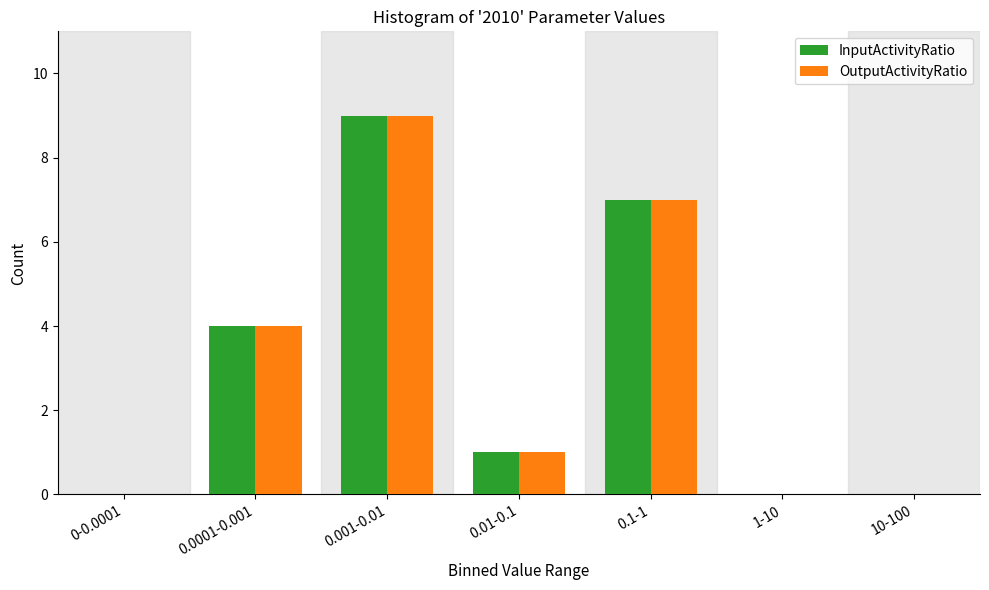

Reading left to right, what are all the values shown in this chart?

InputActivityRatio: 0-0.0001=0	0.0001-0.001=4	0.001-0.01=9	0.01-0.1=1	0.1-1=7	1-10=0	10-100=0
OutputActivityRatio: 0-0.0001=0	0.0001-0.001=4	0.001-0.01=9	0.01-0.1=1	0.1-1=7	1-10=0	10-100=0